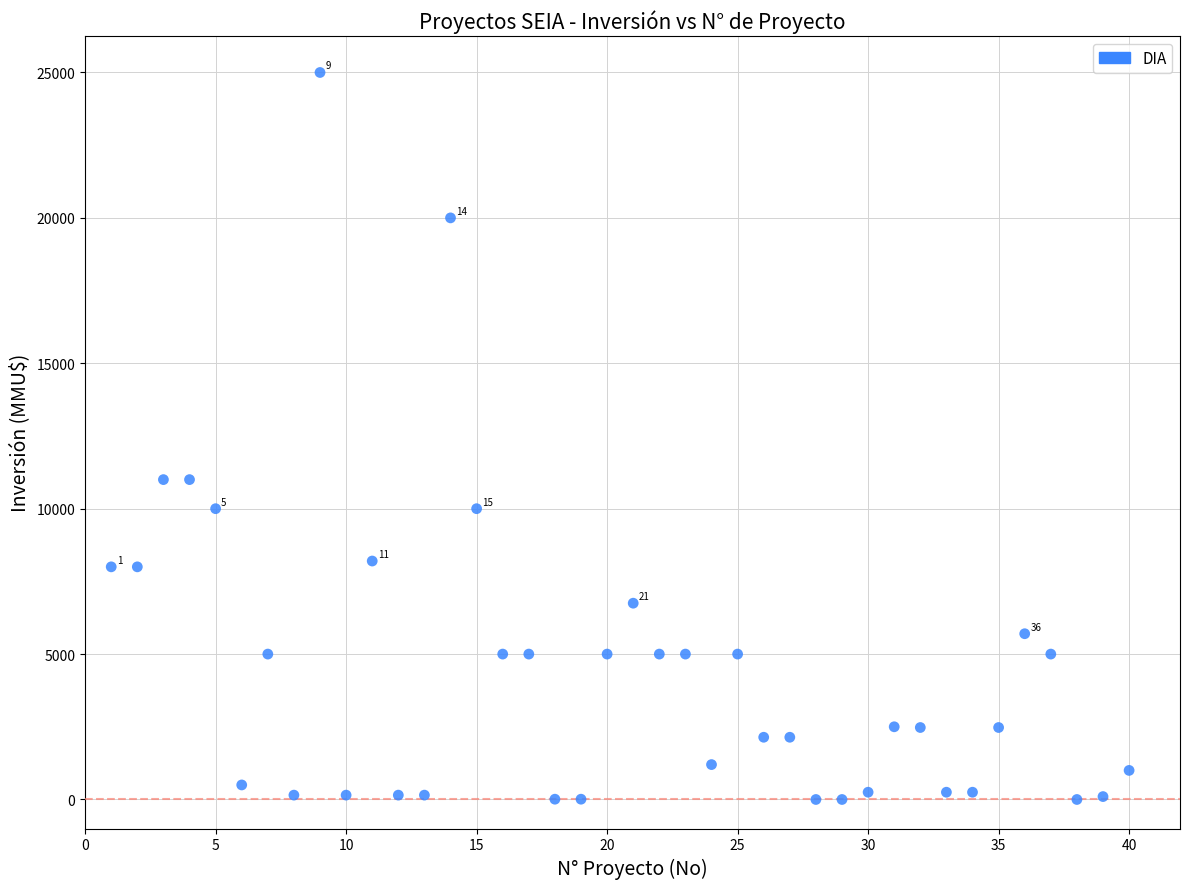

What is the range of Y values (max minus min)?

25000